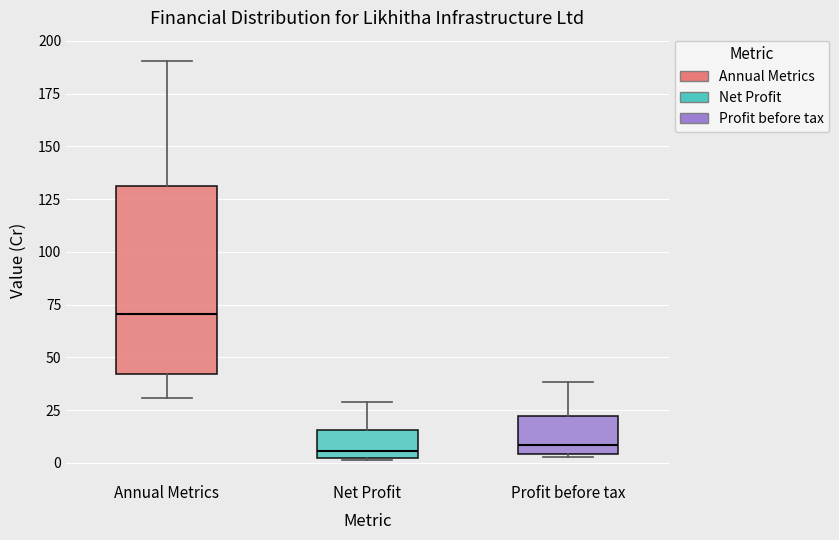

Reading left to right, transcribe this box plot: for each box, give where its median line is, the range the box spans, and where its two whiskers end, as read against the y-axis. The values are not printed on the chart, so give them approximately, as read against the axis.

Annual Metrics: median 70, box 40 to 130, whiskers 30 to 190
Net Profit: median 5, box 0 to 15, whiskers 0 to 30
Profit before tax: median 10, box 5 to 20, whiskers 5 (just below the box's lower edge) to 40